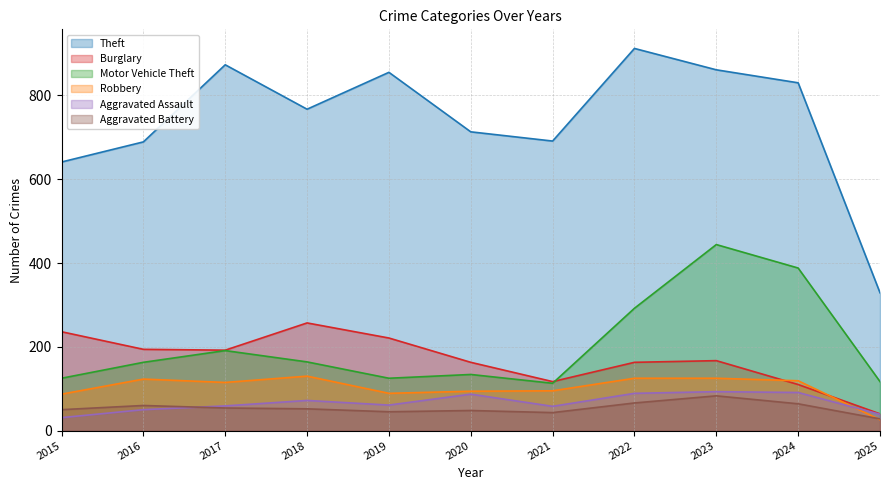

What are all the series names shown in the legend?

Theft, Burglary, Motor Vehicle Theft, Robbery, Aggravated Assault, Aggravated Battery